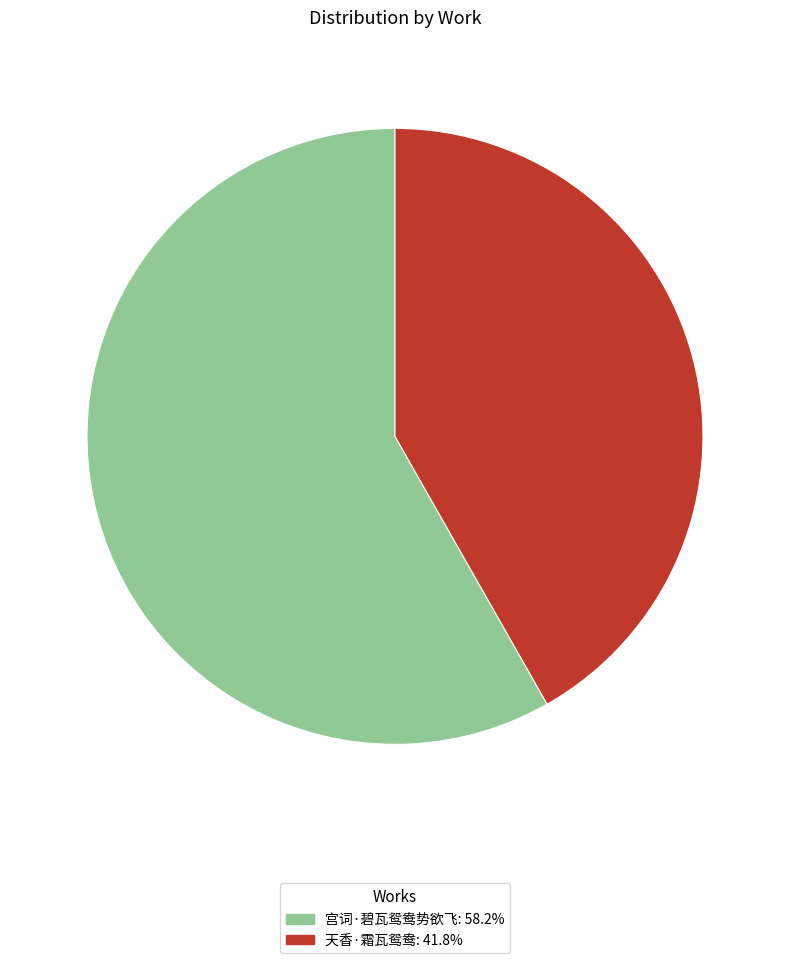

Is it true that 宫词·碧瓦鸳鸯势欲飞 is 46% of the pie?

False